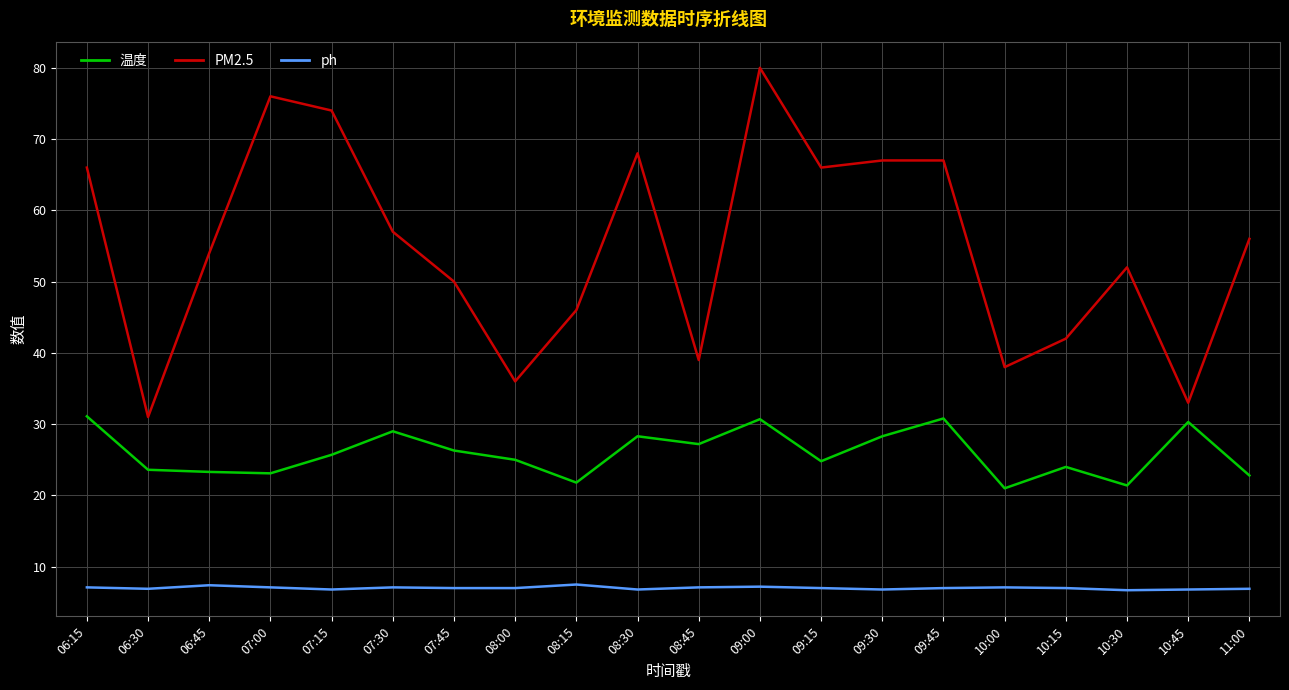

What are all the series names shown in the legend?

温度, PM2.5, ph